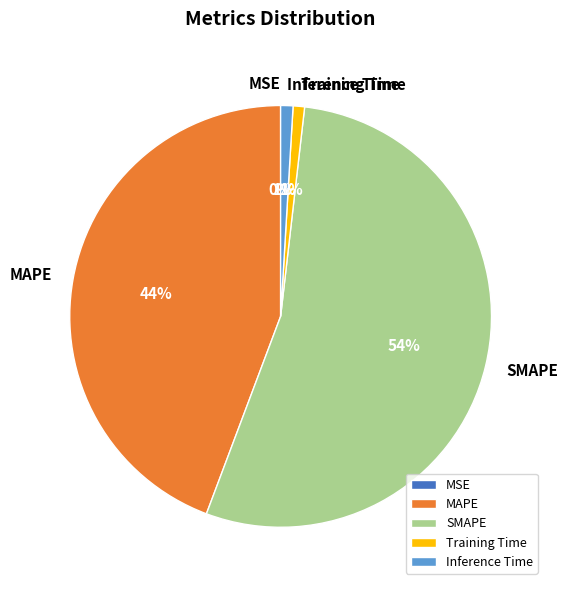

Is it true that Training Time is 1% of the pie?

True